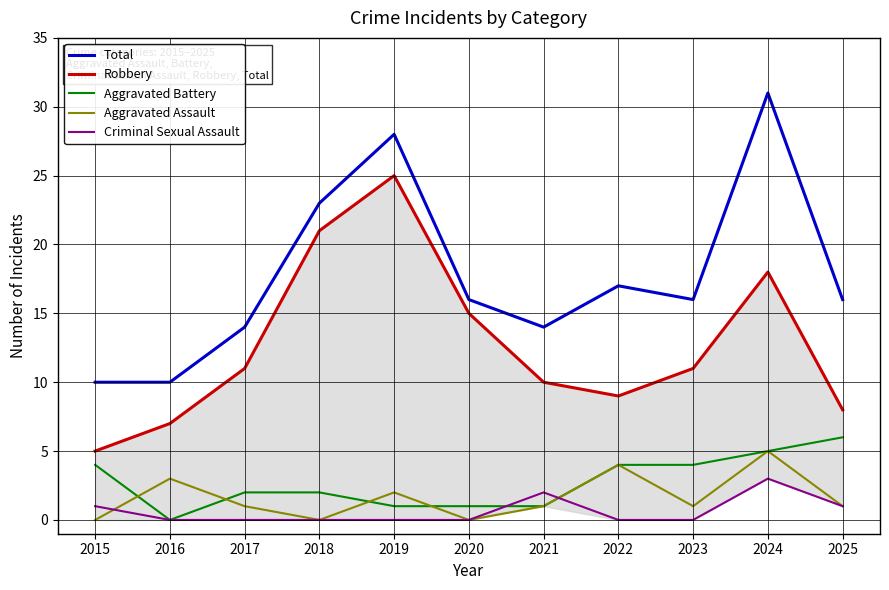

How many Aggravated Battery values are between 1 and 4?

8